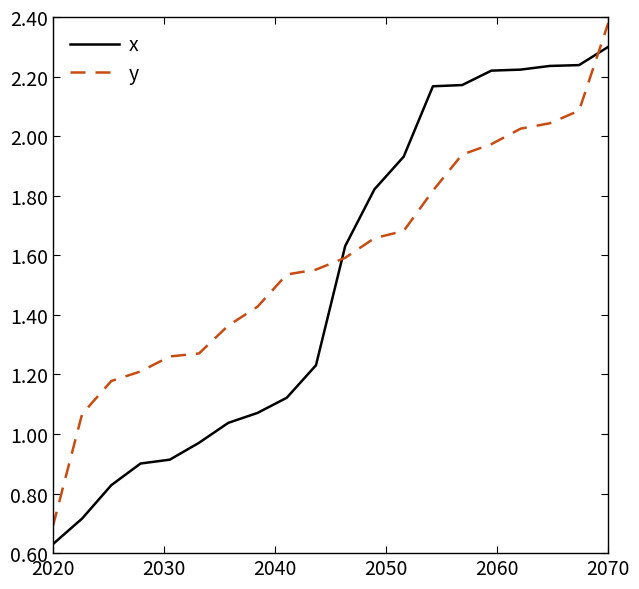

What is the maximum value for x?

2.3